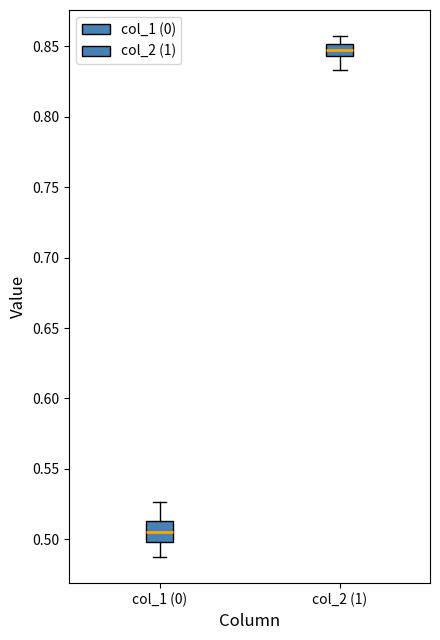

Where is the upper edge of the box for col_1 (0) on the y-axis? The values are not printed on the chart, so give them approximately, as read against the axis.

0.515